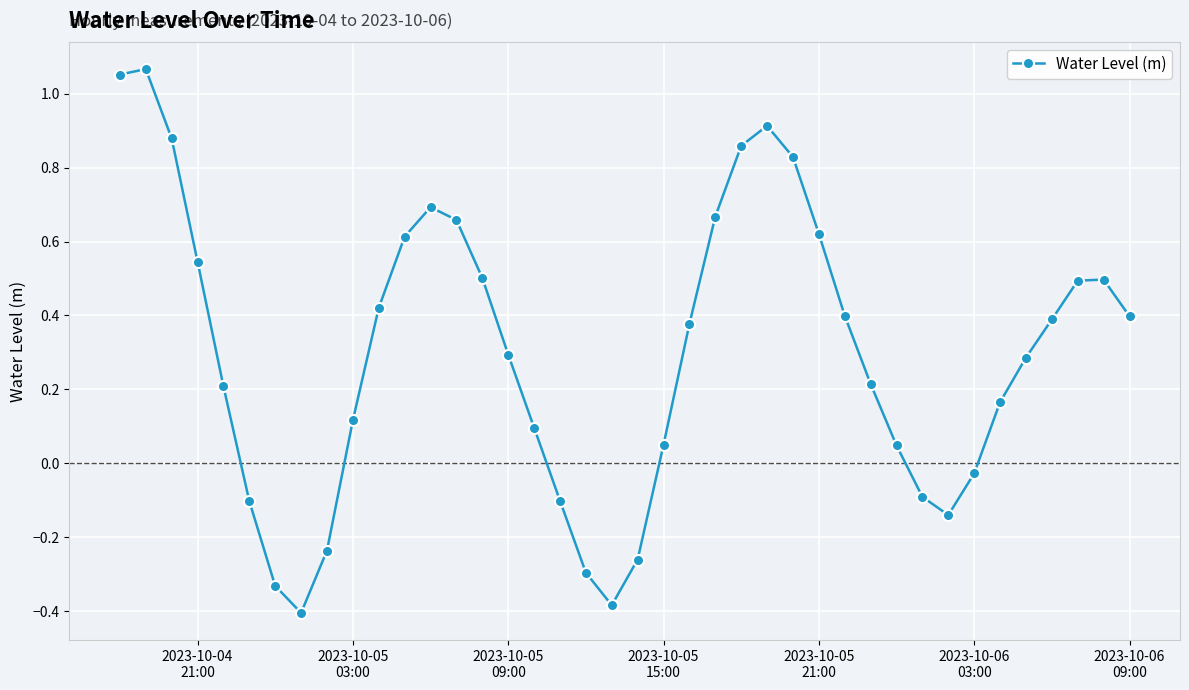

True or false: there are more than 0 points higher than both neighbors.

True